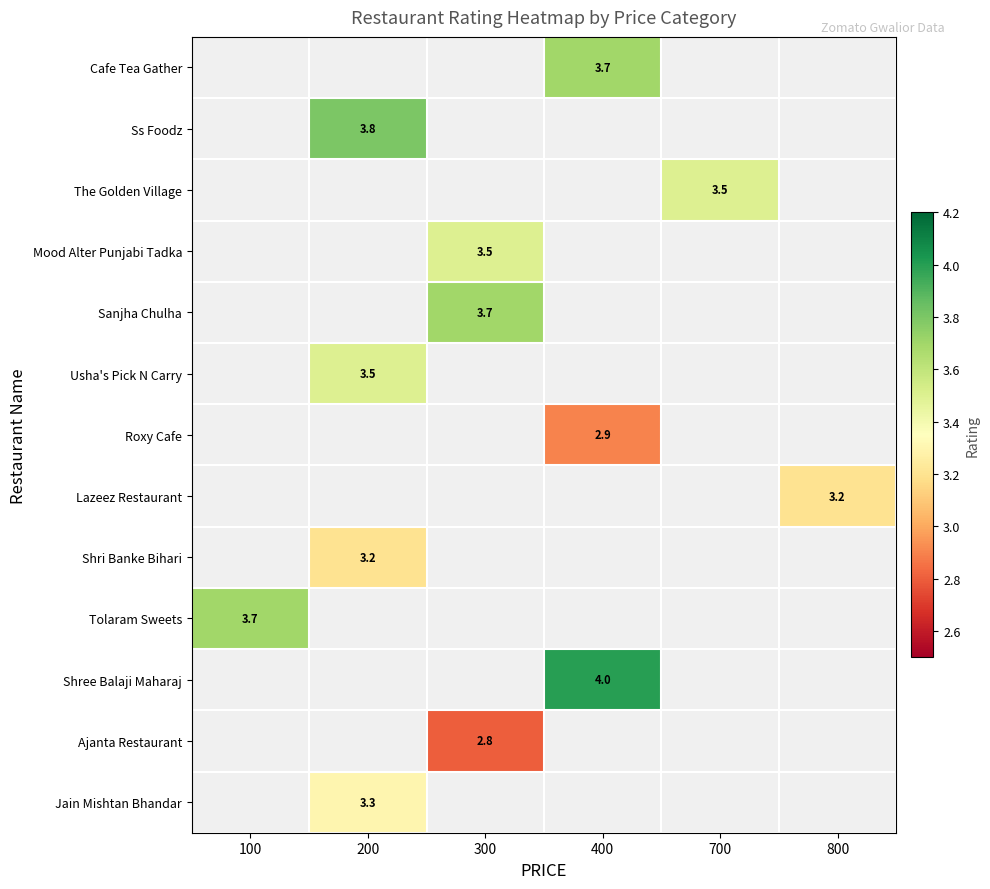

How many categories are shown in the chart?

6